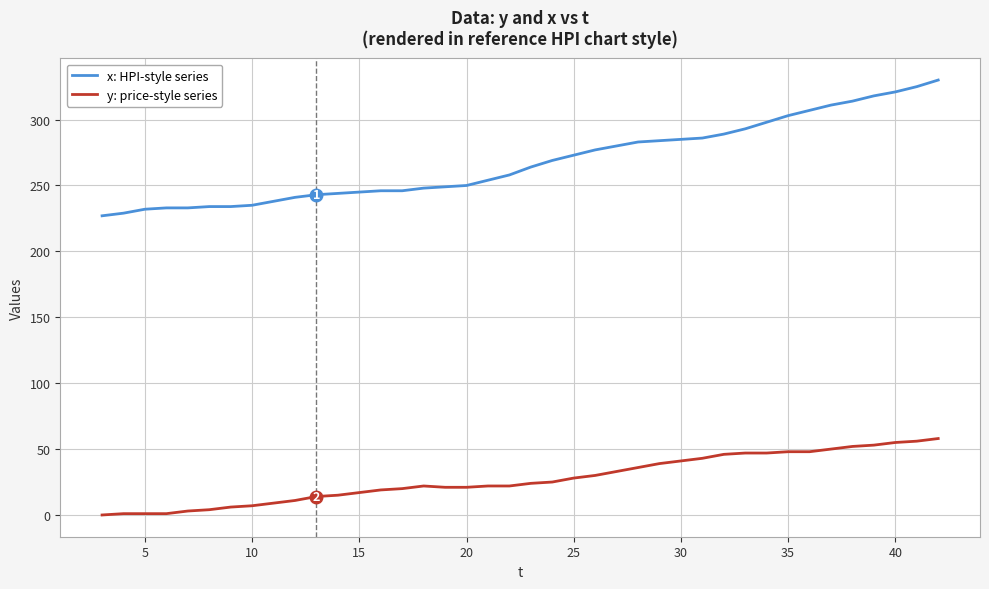

List the series in order of their overall mean, highest first.

x: HPI-style series, y: price-style series